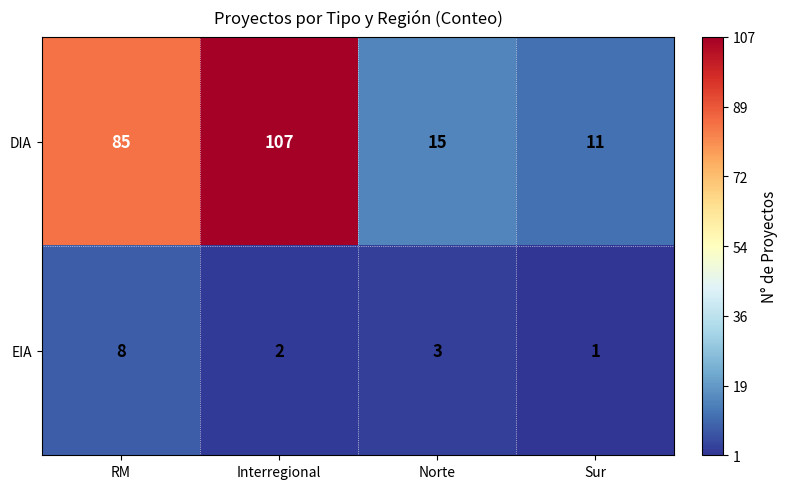

At which label is EIA closest to 4?

Norte